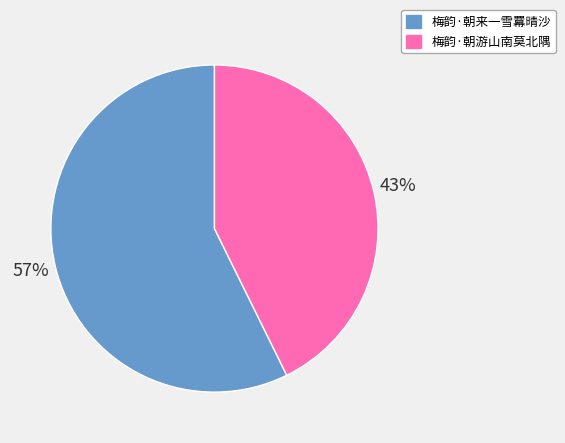

Which category has the smallest portion of the pie?

梅韵·朝游山南莫北隅